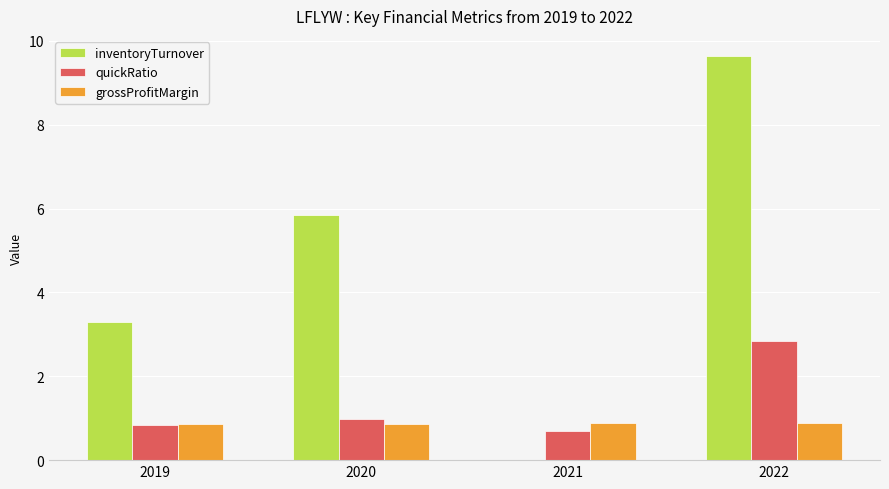

What is the difference between the inventoryTurnover values at 2020 and 2019?

2.5